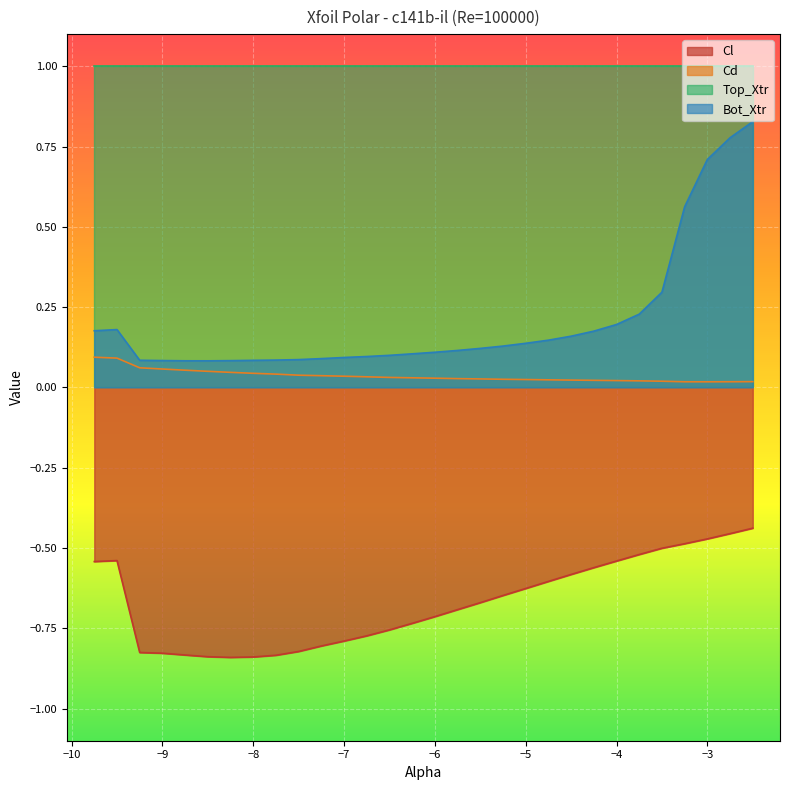

True or false: Top_Xtr and Bot_Xtr cross at least once.

False